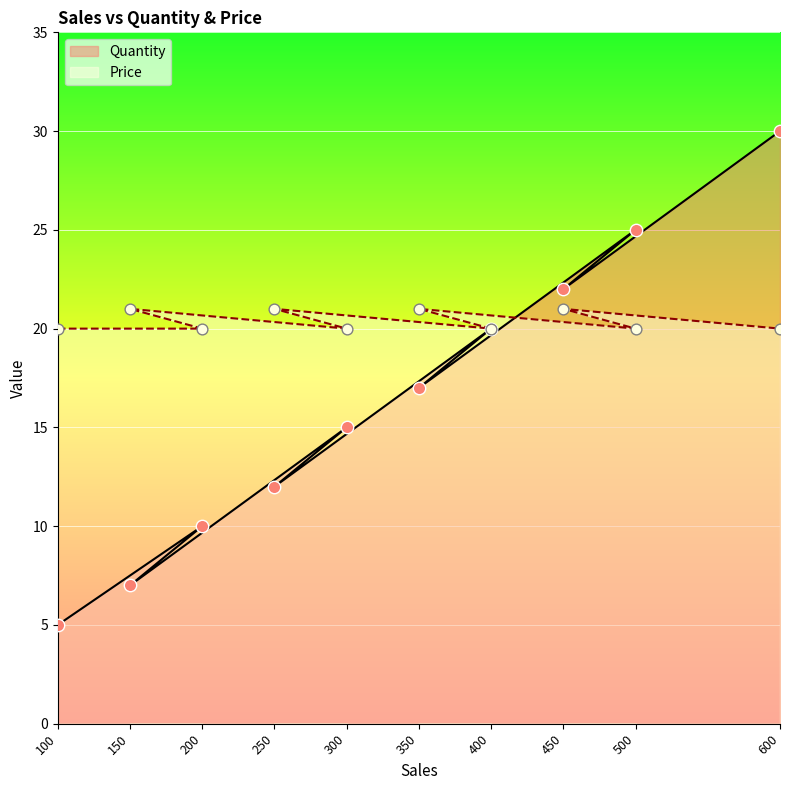

At how many categories does at least one series exceed 18?

10